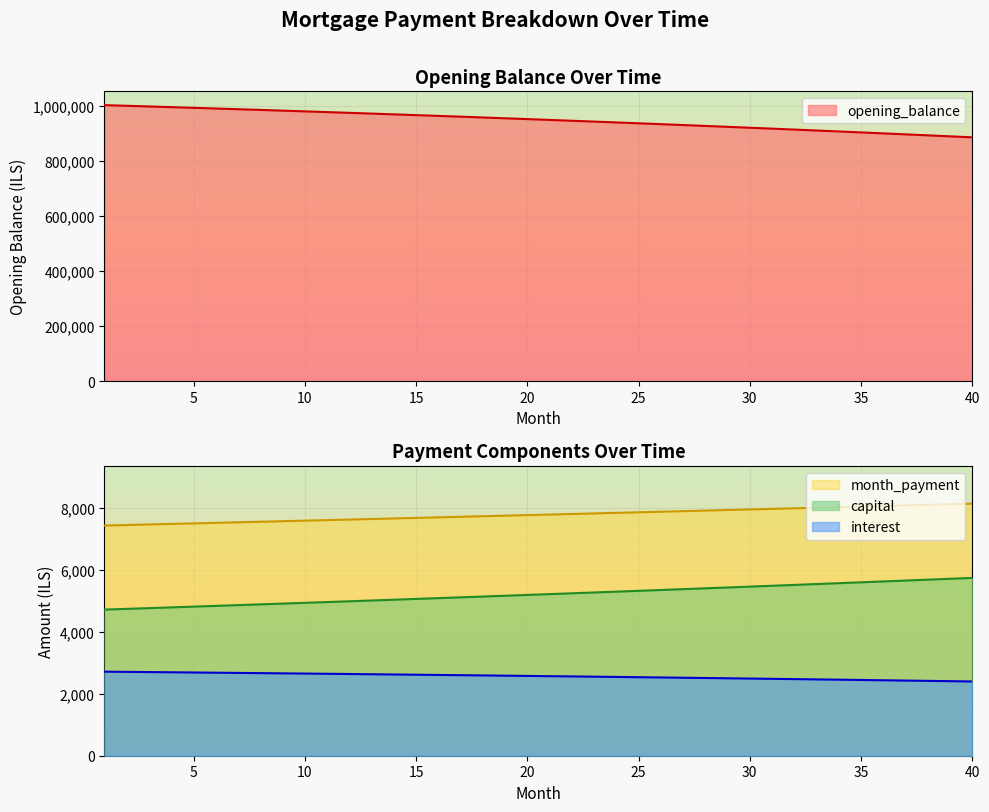

Reading left to right, extract all data points from this chart.

opening_balance: 1002333.3	999941.6	997520.5	995069.7	992589.0	990078.4	987537.5	984966.2	982364.2	979731.5	977067.8	974372.8	971646.5	968888.6	966098.8	963277.1	960423.1	957536.8	954617.8	951666.0	948681.1	945663.0	942611.5	939526.3	936407.2	933254.1	930066.6	926844.6	923587.9	920296.2	916969.4	913607.1	910209.3	906775.6	903305.8	899799.7	896257.1	892677.8	889061.5	885408.0
month_payment: 7434.1	7451.5	7468.8	7486.3	7503.7	7521.2	7538.8	7556.4	7574.0	7591.7	7609.4	7627.2	7645.0	7662.8	7680.7	7698.6	7716.6	7734.6	7752.6	7770.7	7788.8	7807.0	7825.2	7843.5	7861.8	7880.1	7898.5	7916.9	7935.4	7953.9	7972.5	7991.1	8009.7	8028.4	8047.2	8065.9	8084.8	8103.6	8122.5	8141.5
capital: 4719.5	4743.3	4767.2	4791.3	4815.5	4839.8	4864.2	4888.8	4913.4	4938.2	4963.2	4988.2	5013.4	5038.7	5064.2	5089.7	5115.4	5141.2	5167.2	5193.3	5219.5	5245.8	5272.3	5298.9	5325.7	5352.6	5379.6	5406.7	5434.0	5461.5	5489.0	5516.7	5544.6	5572.6	5600.7	5629.0	5657.4	5686.0	5714.7	5743.5
interest: 2714.7	2708.2	2701.6	2695.0	2688.3	2681.5	2674.6	2667.6	2660.6	2653.4	2646.2	2638.9	2631.5	2624.1	2616.5	2608.9	2601.2	2593.3	2585.4	2577.4	2569.3	2561.2	2552.9	2544.6	2536.1	2527.6	2518.9	2510.2	2501.4	2492.5	2483.5	2474.3	2465.2	2455.8	2446.4	2437.0	2427.4	2417.7	2407.9	2398.0